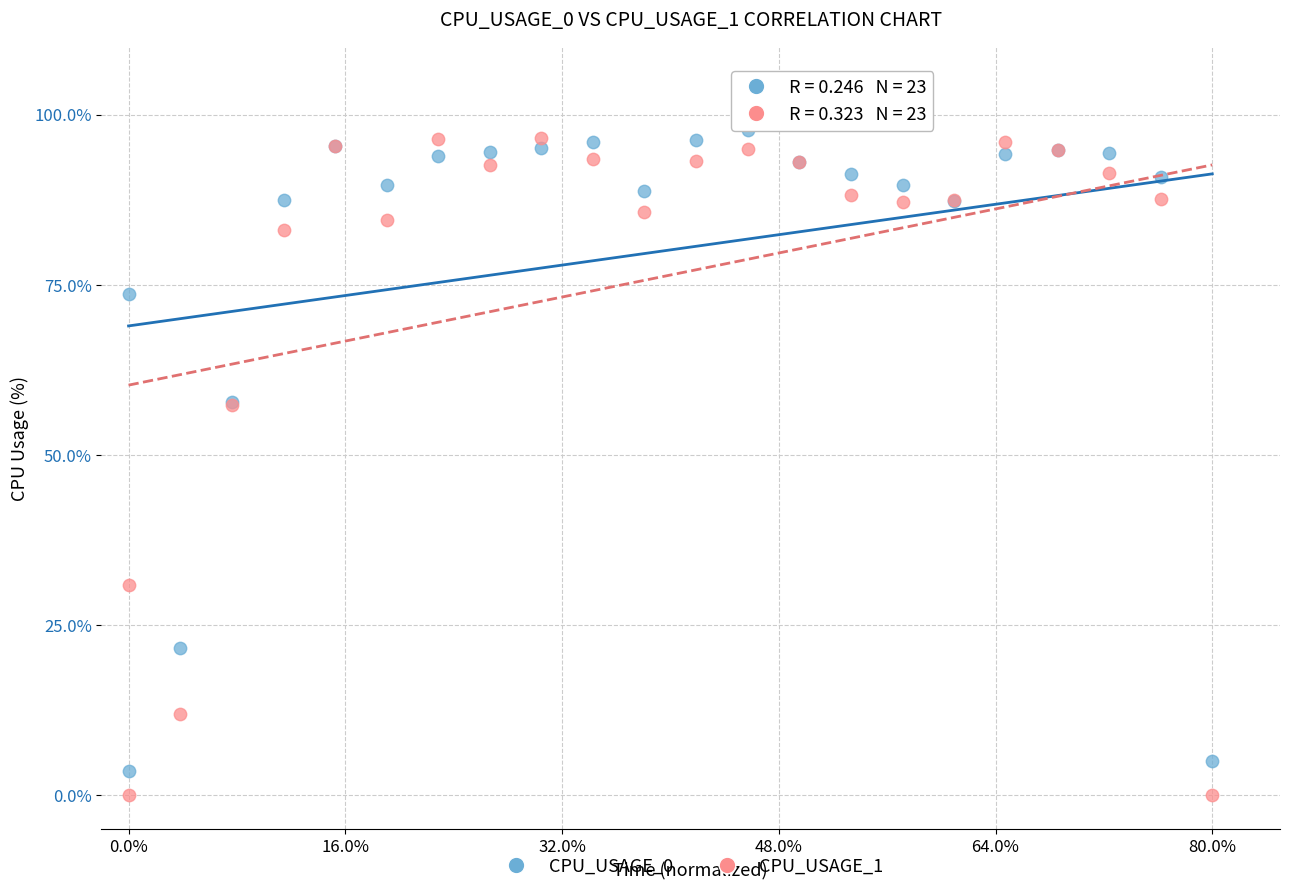

What are all the series names shown in the legend?

CPU_USAGE_0, CPU_USAGE_1